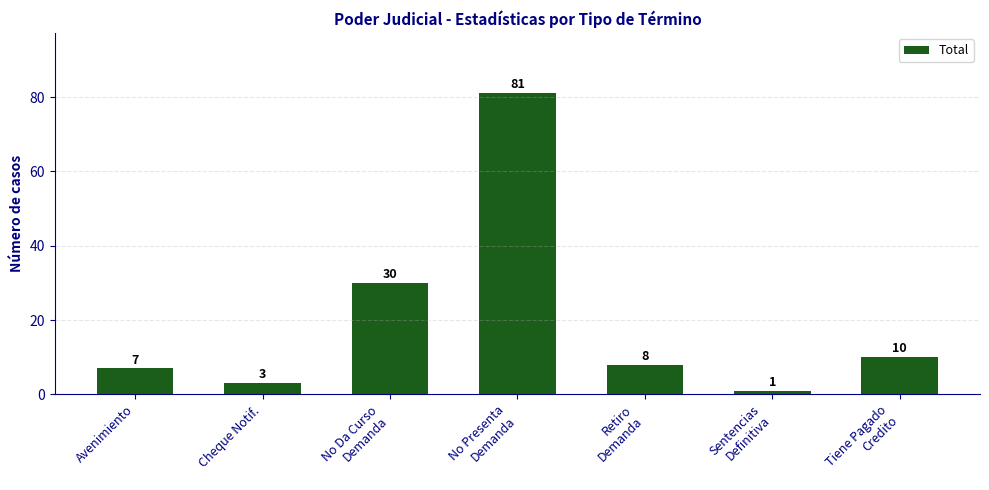

Reading right to left, list all the values displayed in this chart.

Tiene Pagado
Credito=10	Sentencias
Definitiva=1	Retiro
Demanda=8	No Presenta
Demanda=81	No Da Curso
Demanda=30	Cheque Notif.=3	Avenimiento=7